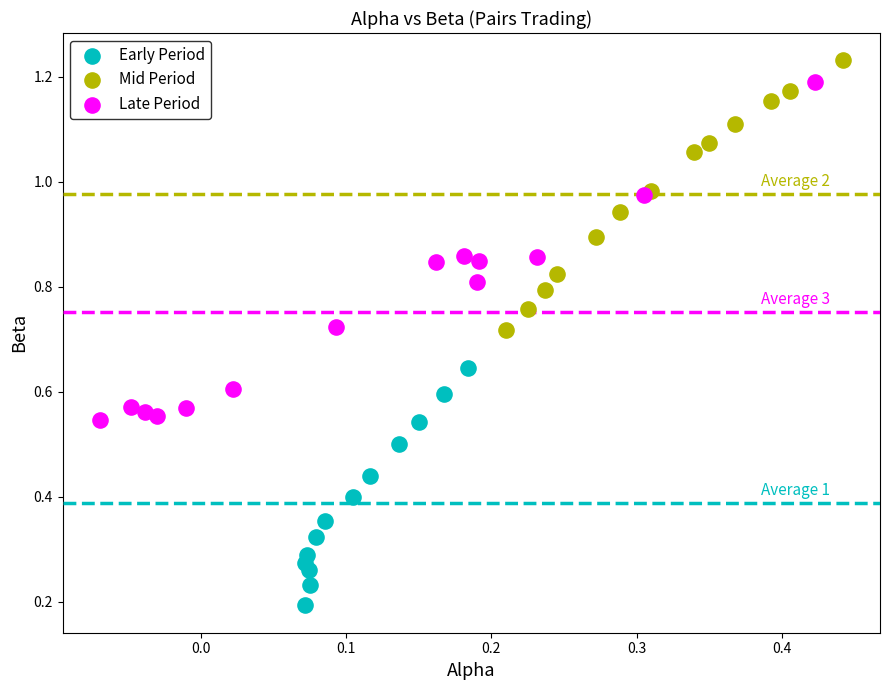

Which series has the largest Y range (max minus min)?

Late Period